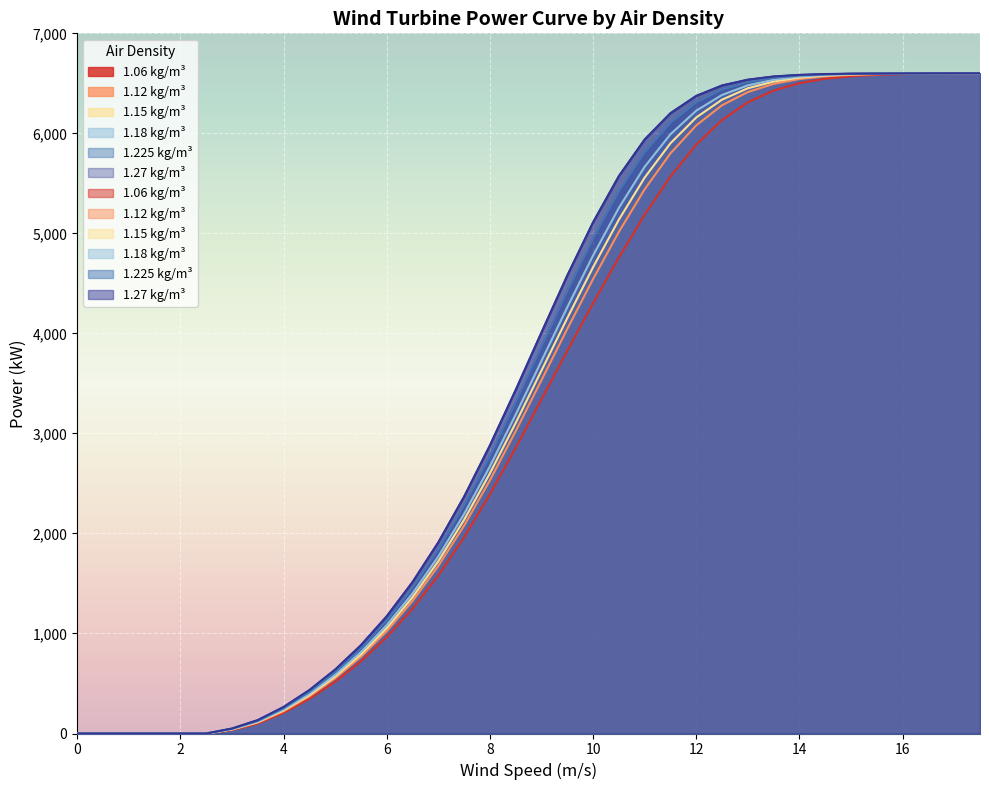

At which category is the sum across all series the highest?

17.5